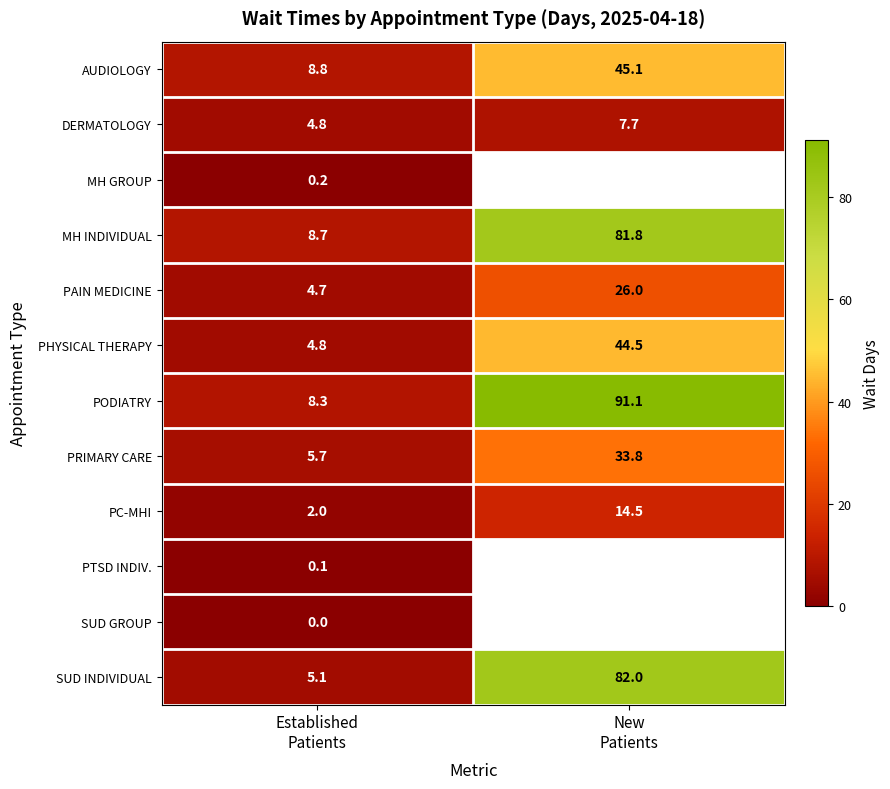

What is the spread (max minus min) of values at New
Patients?

83.4